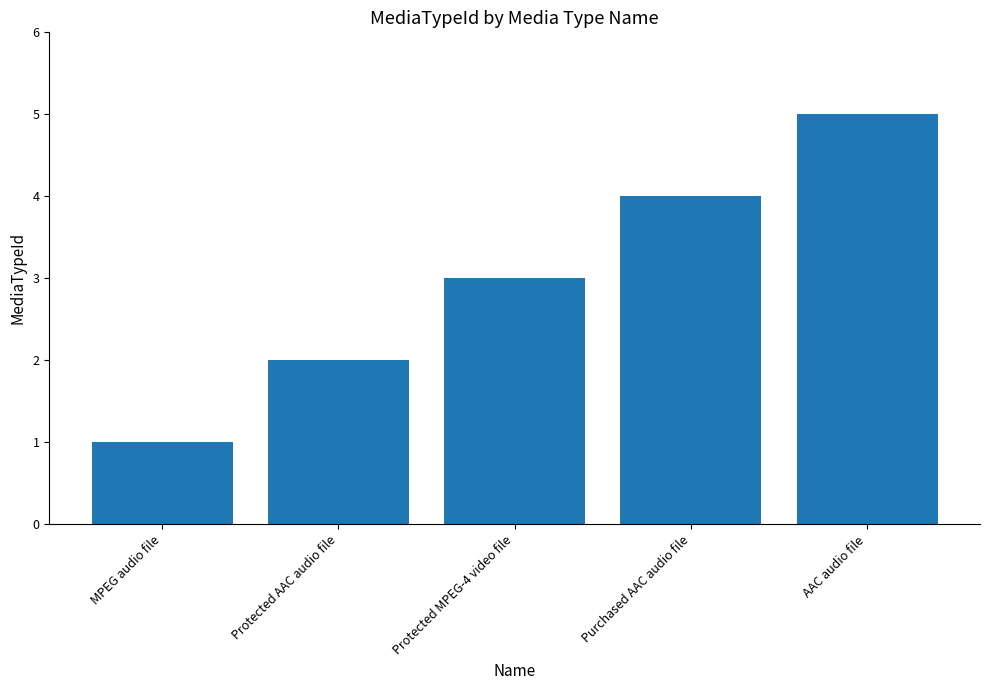

What is the greatest value displayed?

5